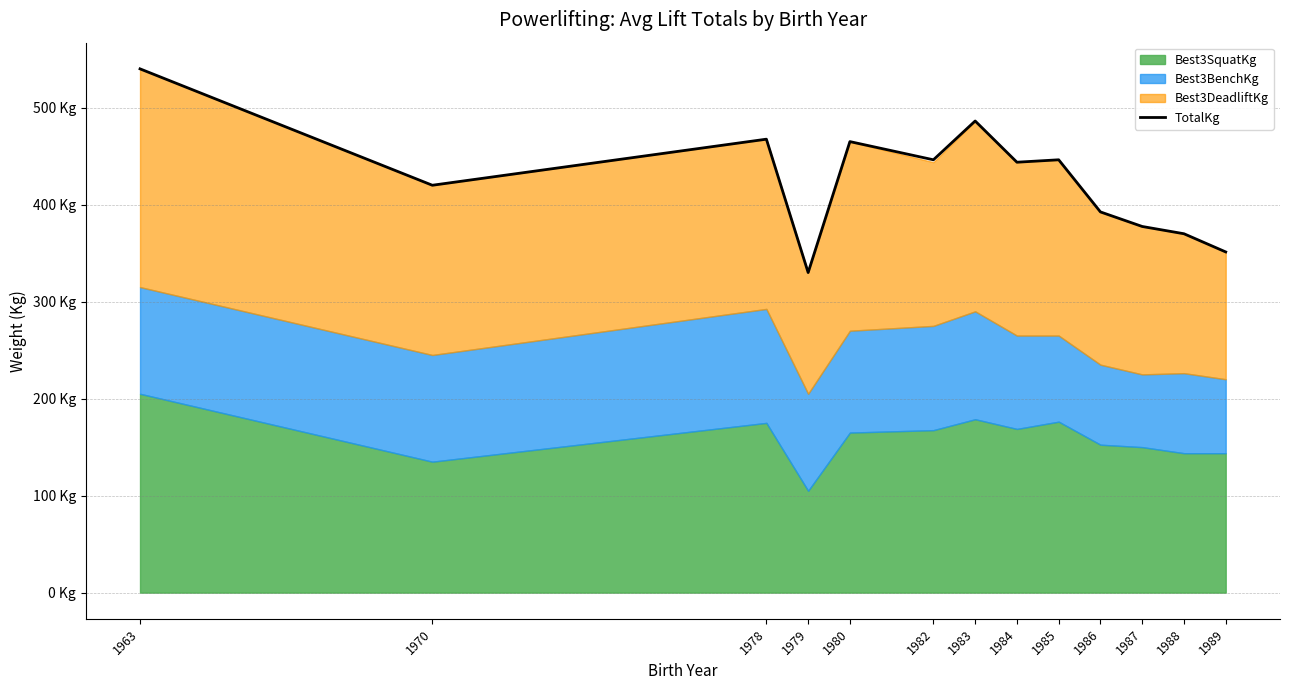

The chart shows a value of 706.1 at 1984. True or false?

False